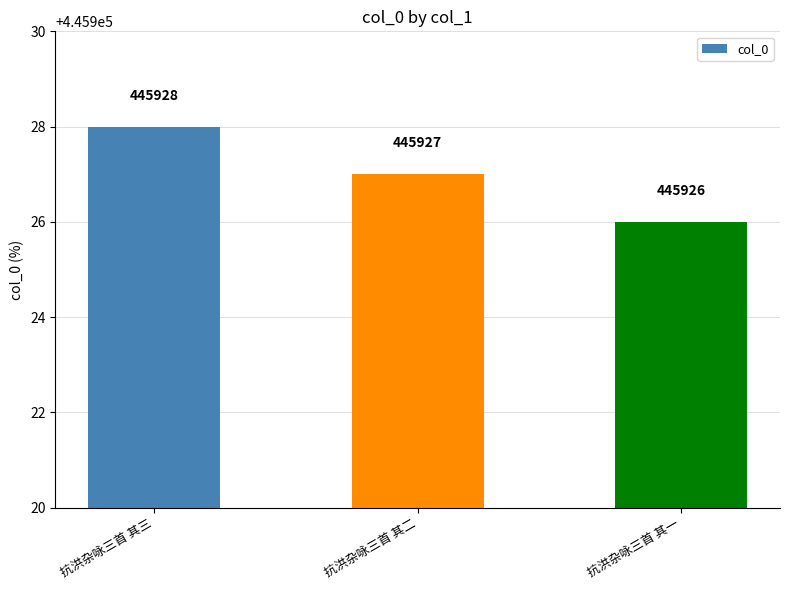

Reading left to right, extract all data points from this chart.

445928	445927	445926